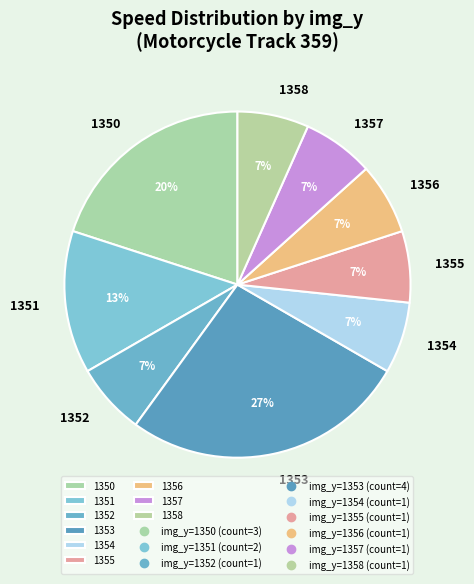

Which category has the biggest portion of the pie?

1353